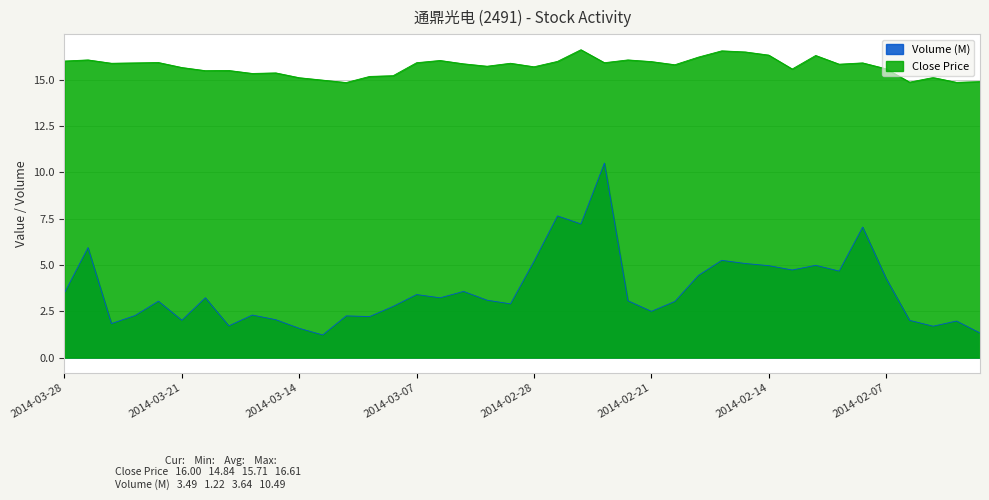

Between 2014-03-14 and 2014-02-13, which is larger?

2014-02-13